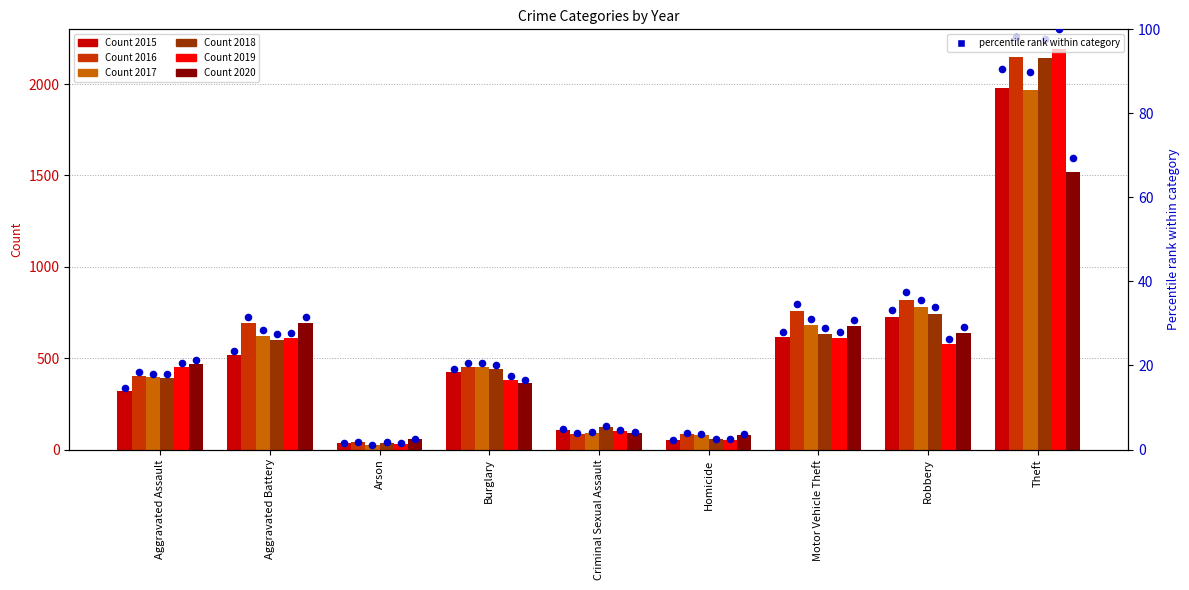

Which has a higher value, Homicide or Burglary?

Burglary